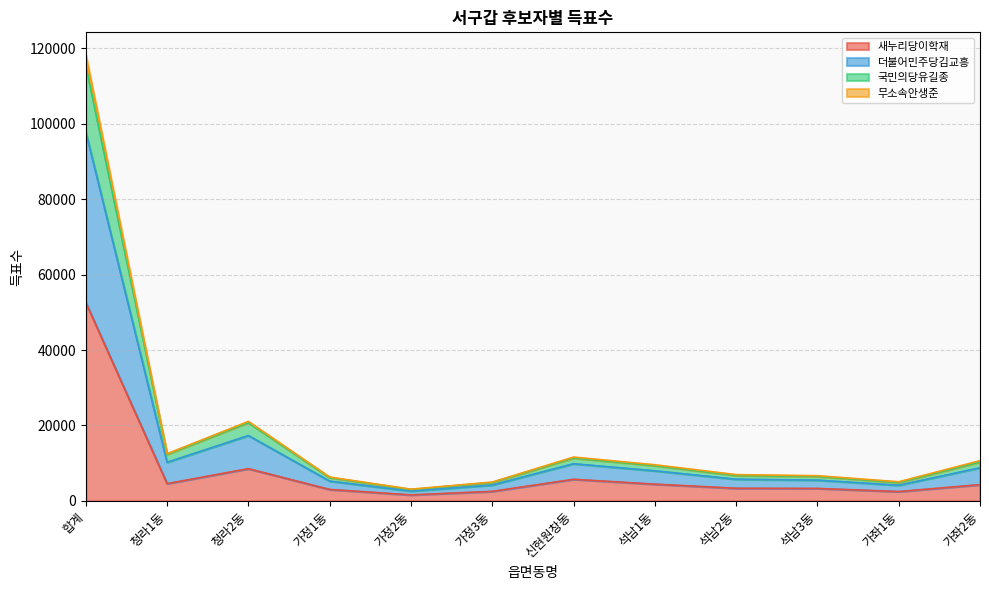

How many categories are shown in the chart?

12